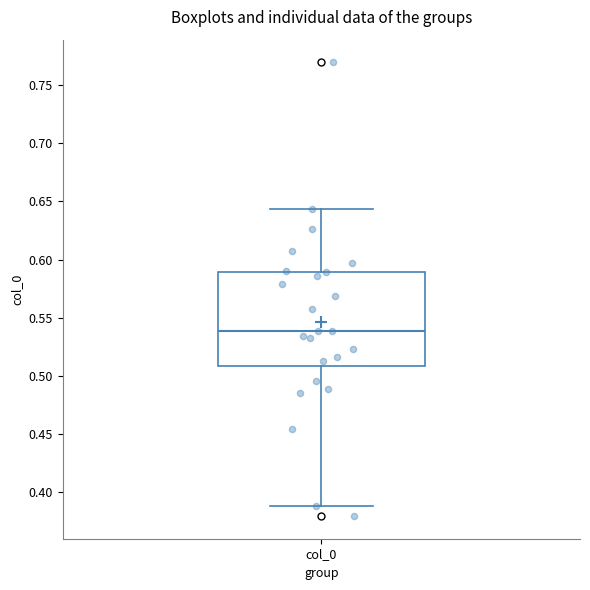

Where is the lower edge of the box for col_0 on the y-axis? The values are not printed on the chart, so give them approximately, as read against the axis.

0.510